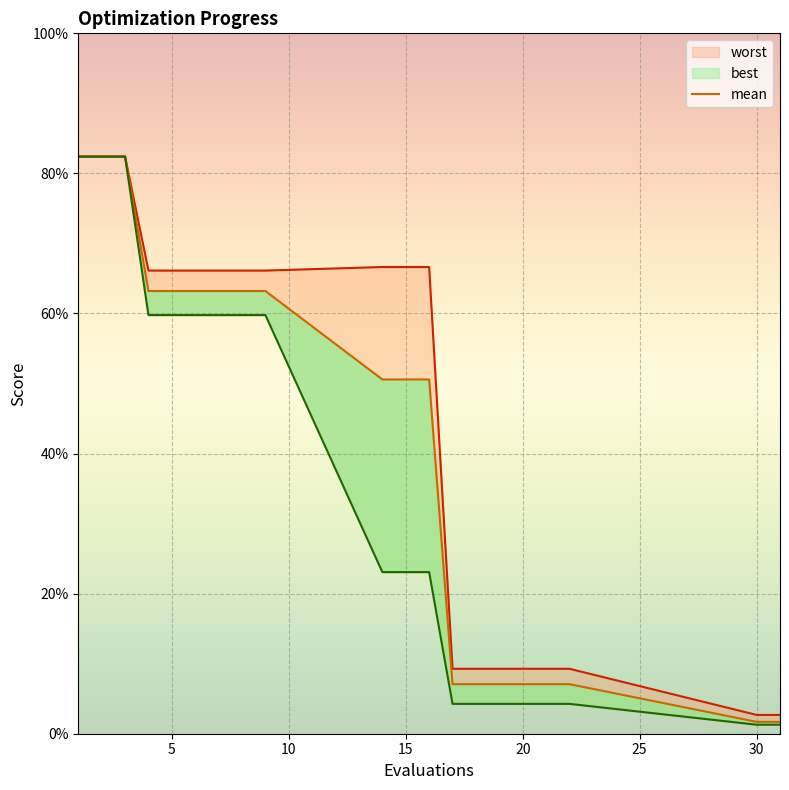

Read the worst value at 22.

0.1